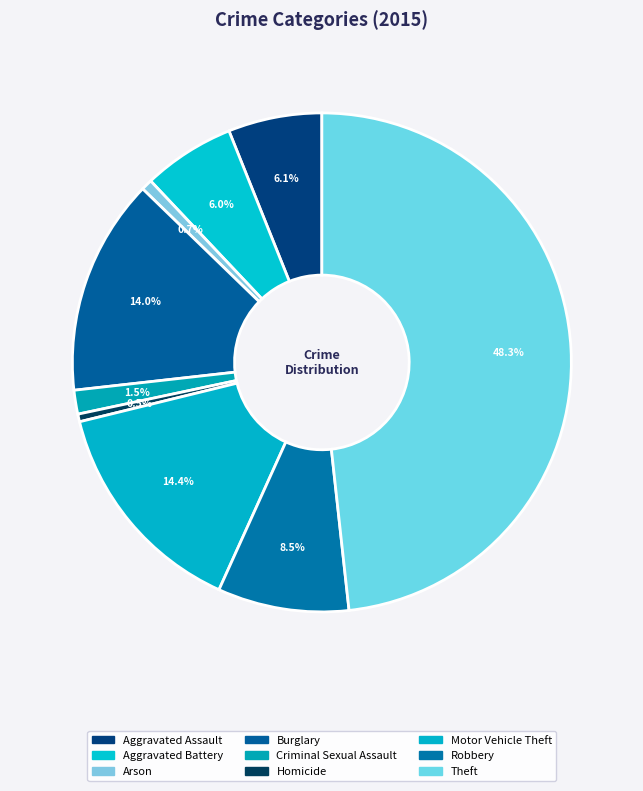

How many slices are in this pie chart?

9